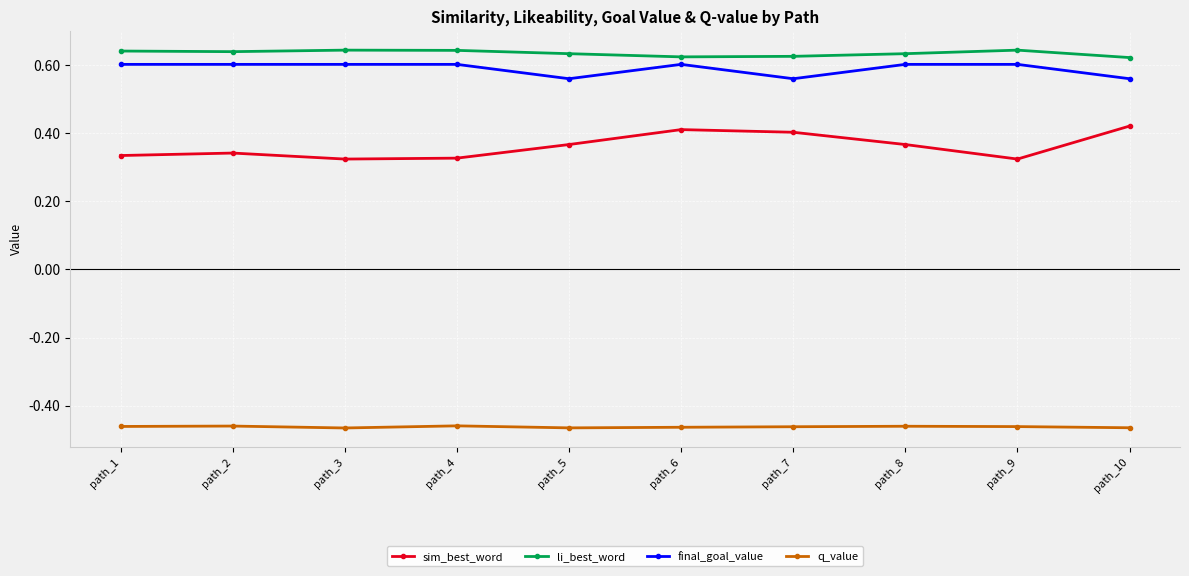

Is this an area chart (filled region under the line)?

No